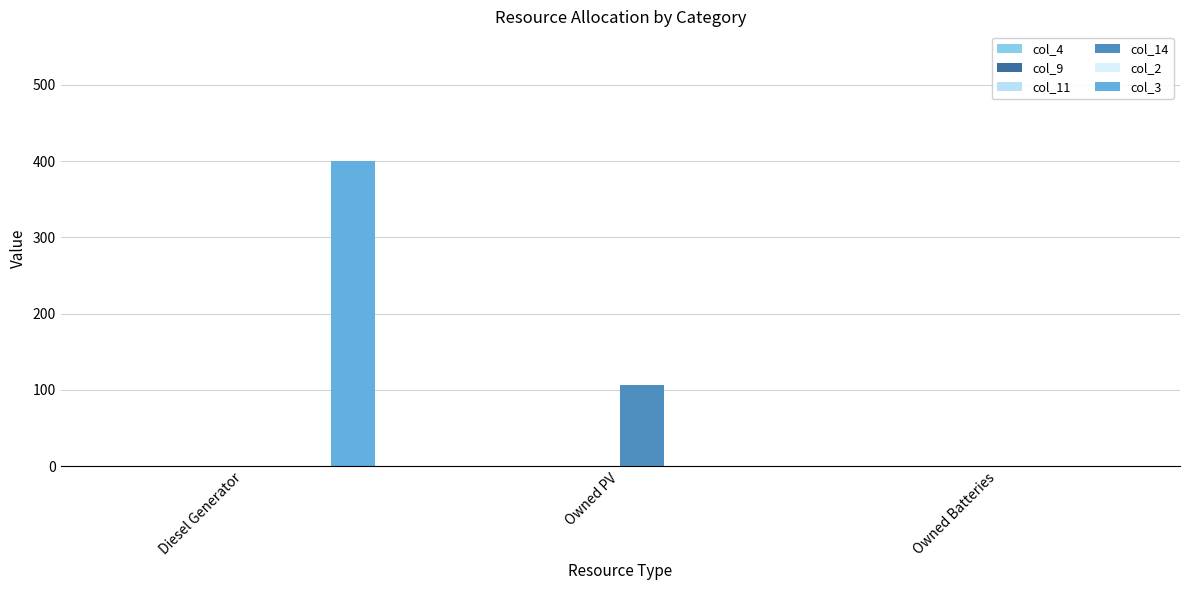

Which series has the widest spread of values?

col_3